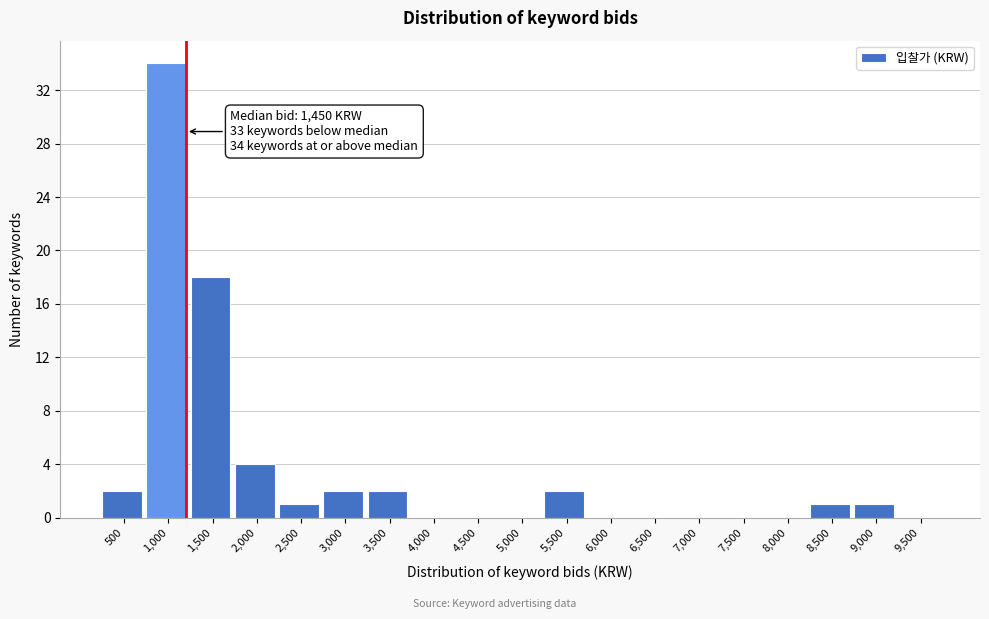

Reading right to left, list all the values displayed in this chart.

9,500=0	9,000=1	8,500=1	8,000=0	7,500=0	7,000=0	6,500=0	6,000=0	5,500=2	5,000=0	4,500=0	4,000=0	3,500=2	3,000=2	2,500=1	2,000=4	1,500=18	1,000=34	500=2